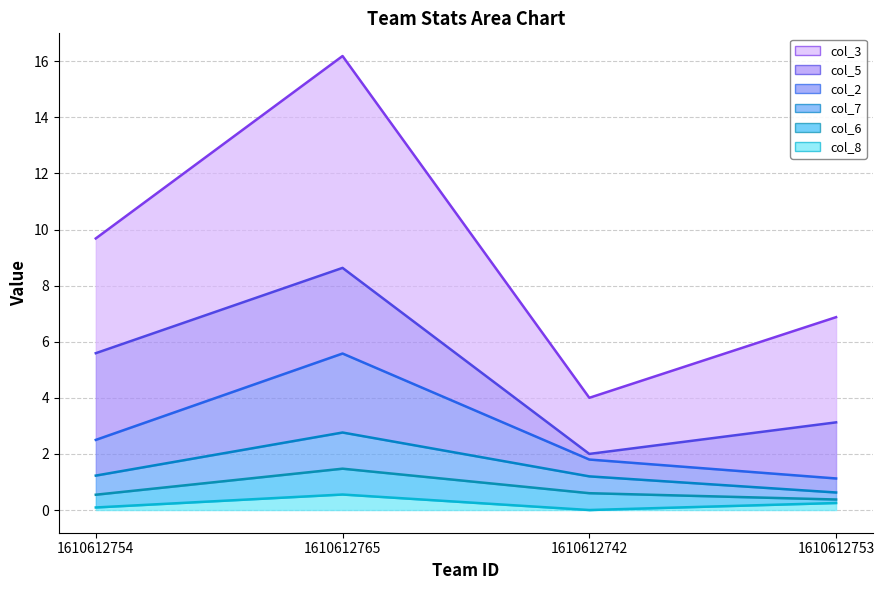

What is the label of the 3rd point from the left?

1610612742